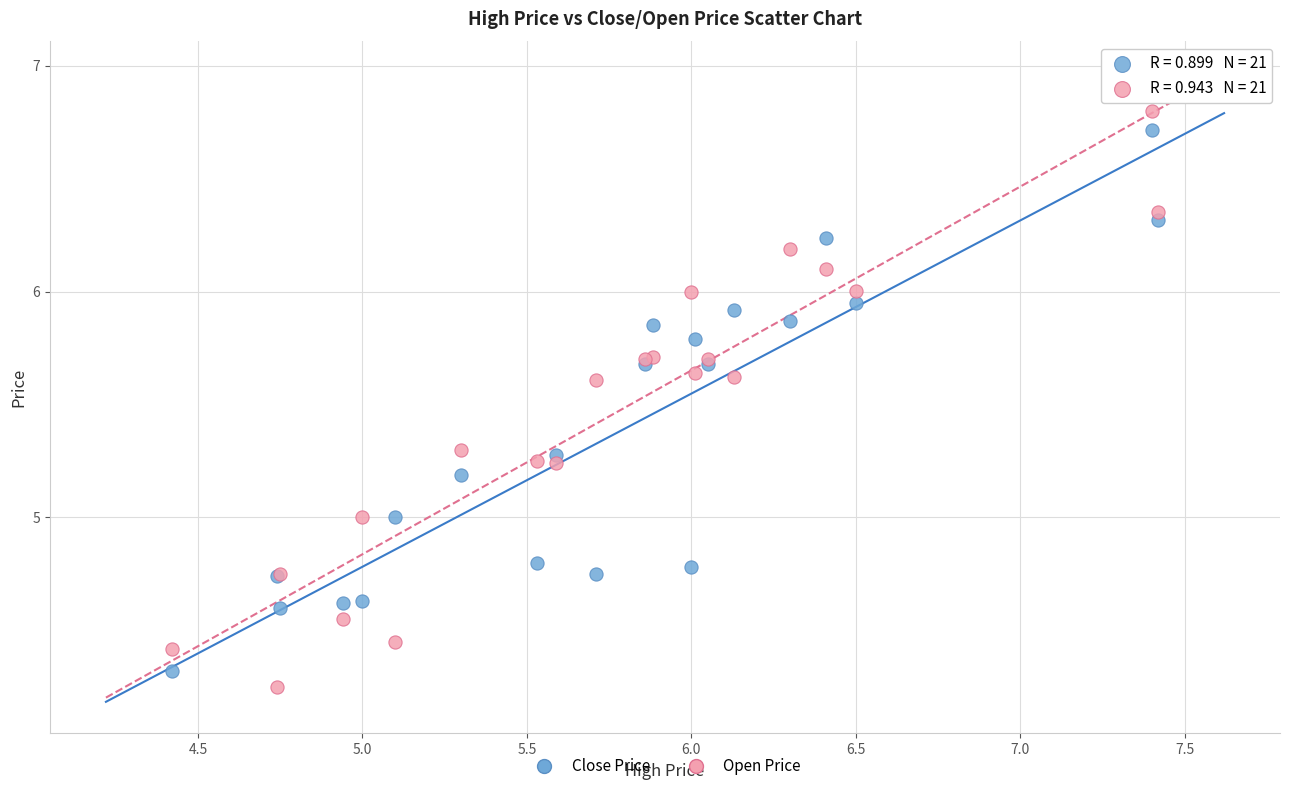

Which series has the largest Y range (max minus min)?

Open Price